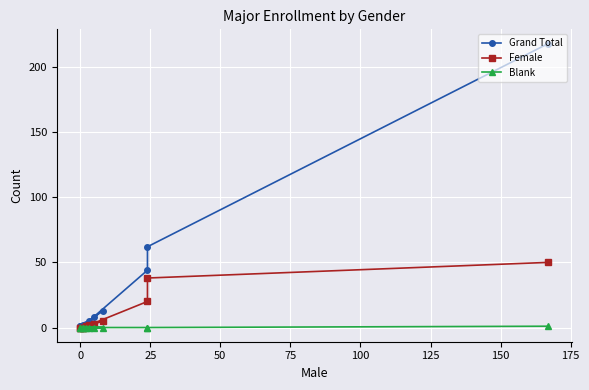

True or false: Blank has a value of 0 at 125.

False